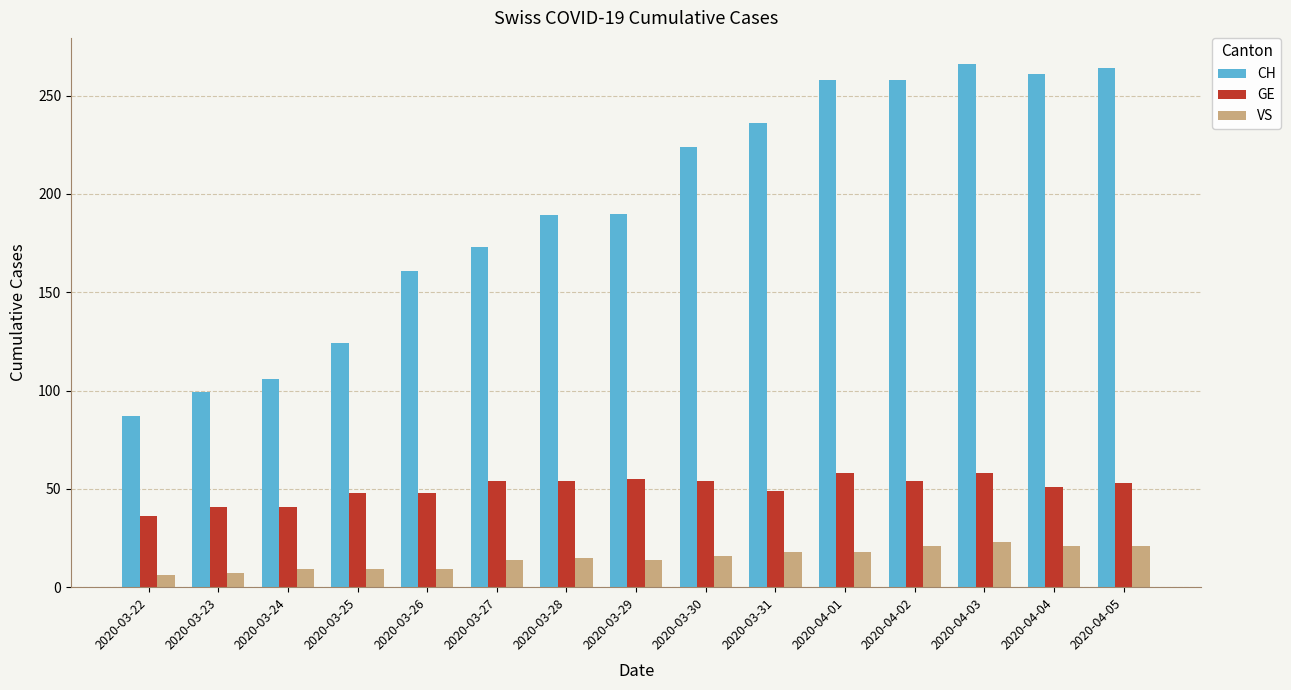

List the series in order of their overall mean, highest first.

CH, GE, VS